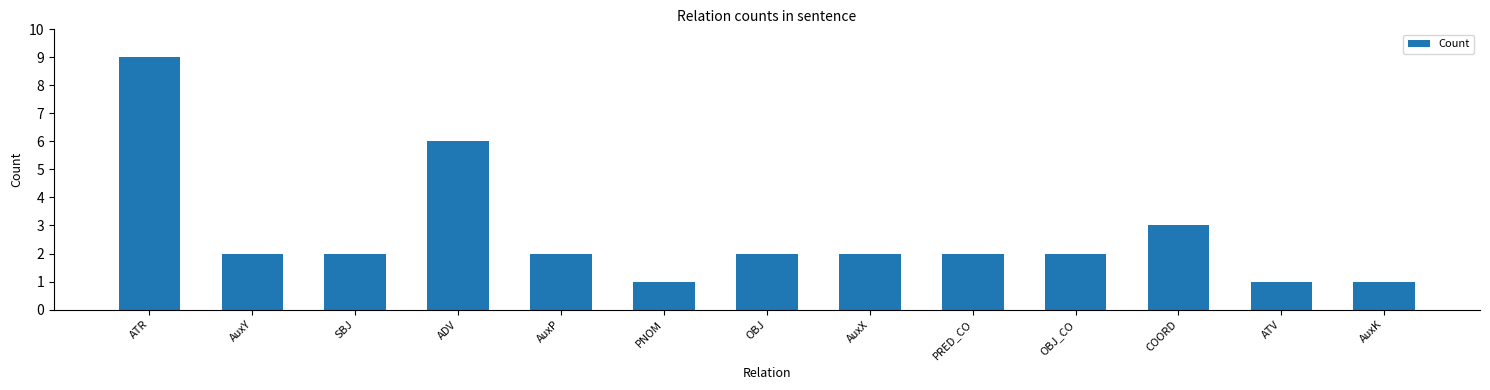

What is the difference between the values at ADV and AuxK?

5